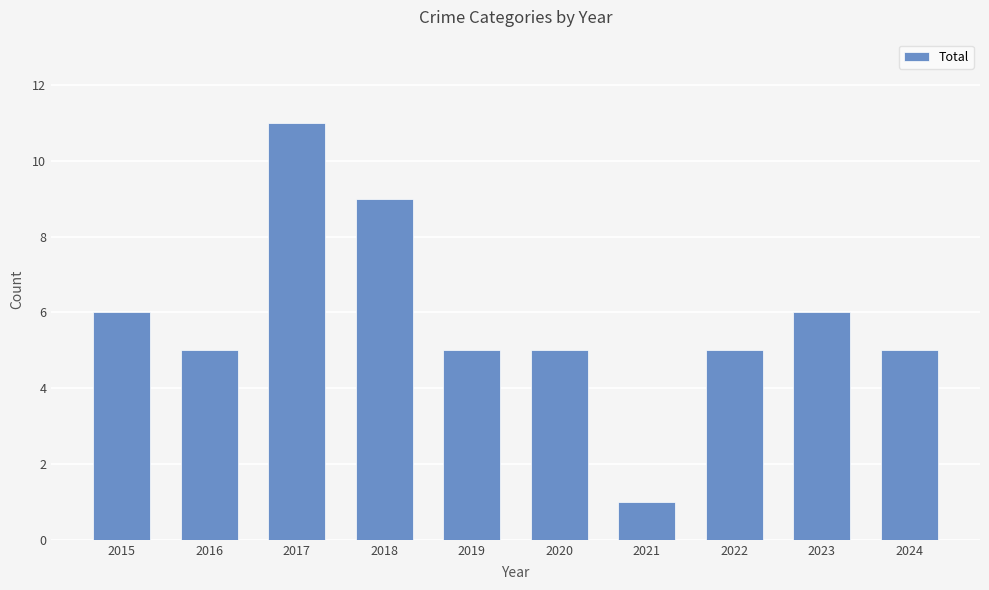

What is the sum of all values?

58